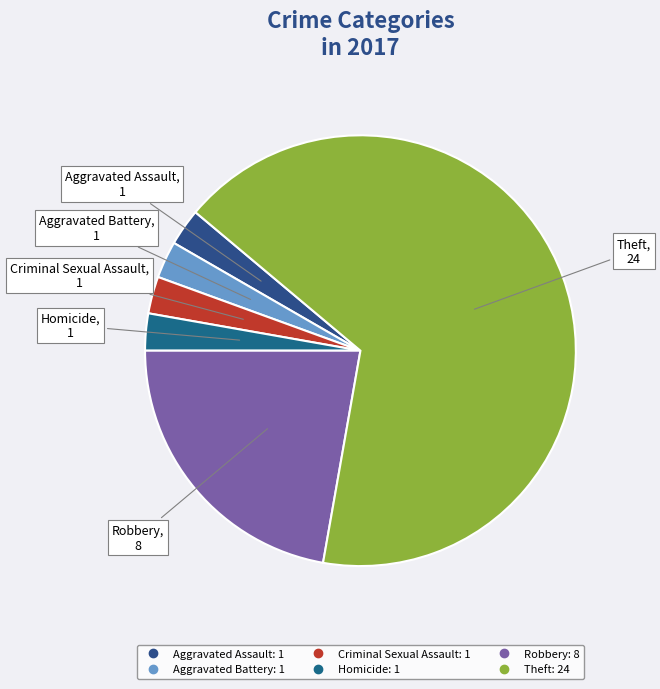

How many slices are in this pie chart?

6